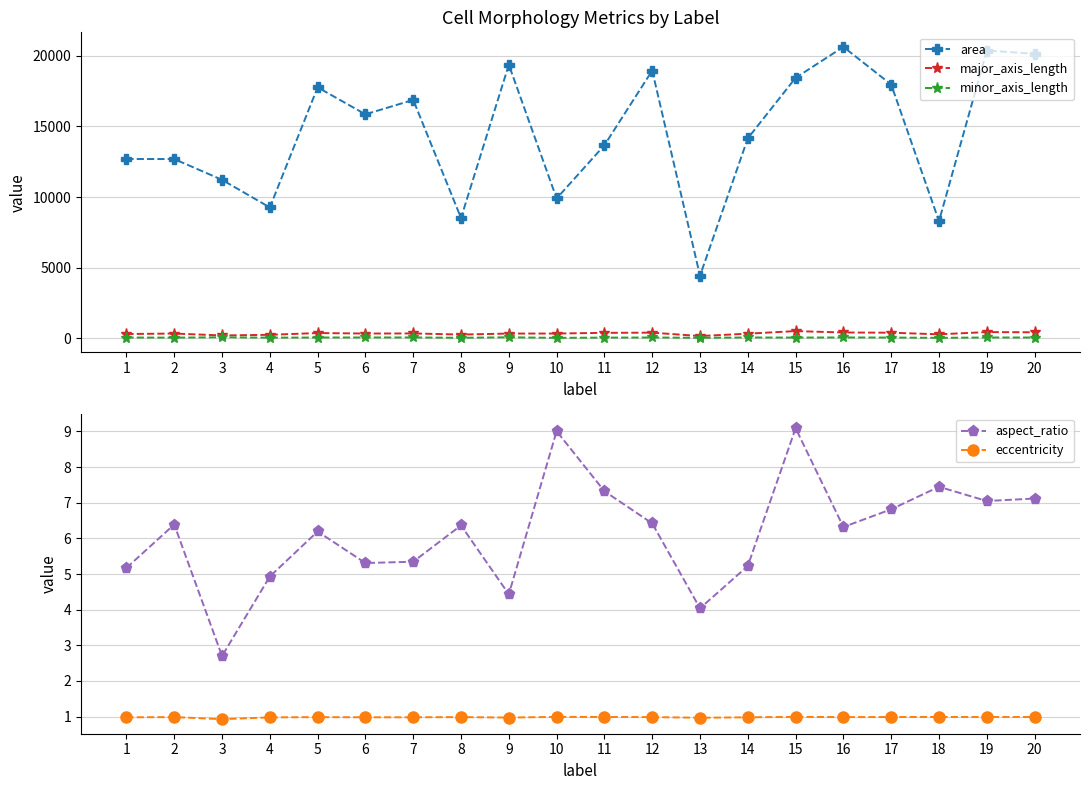

What is the minimum value for eccentricity?

0.9